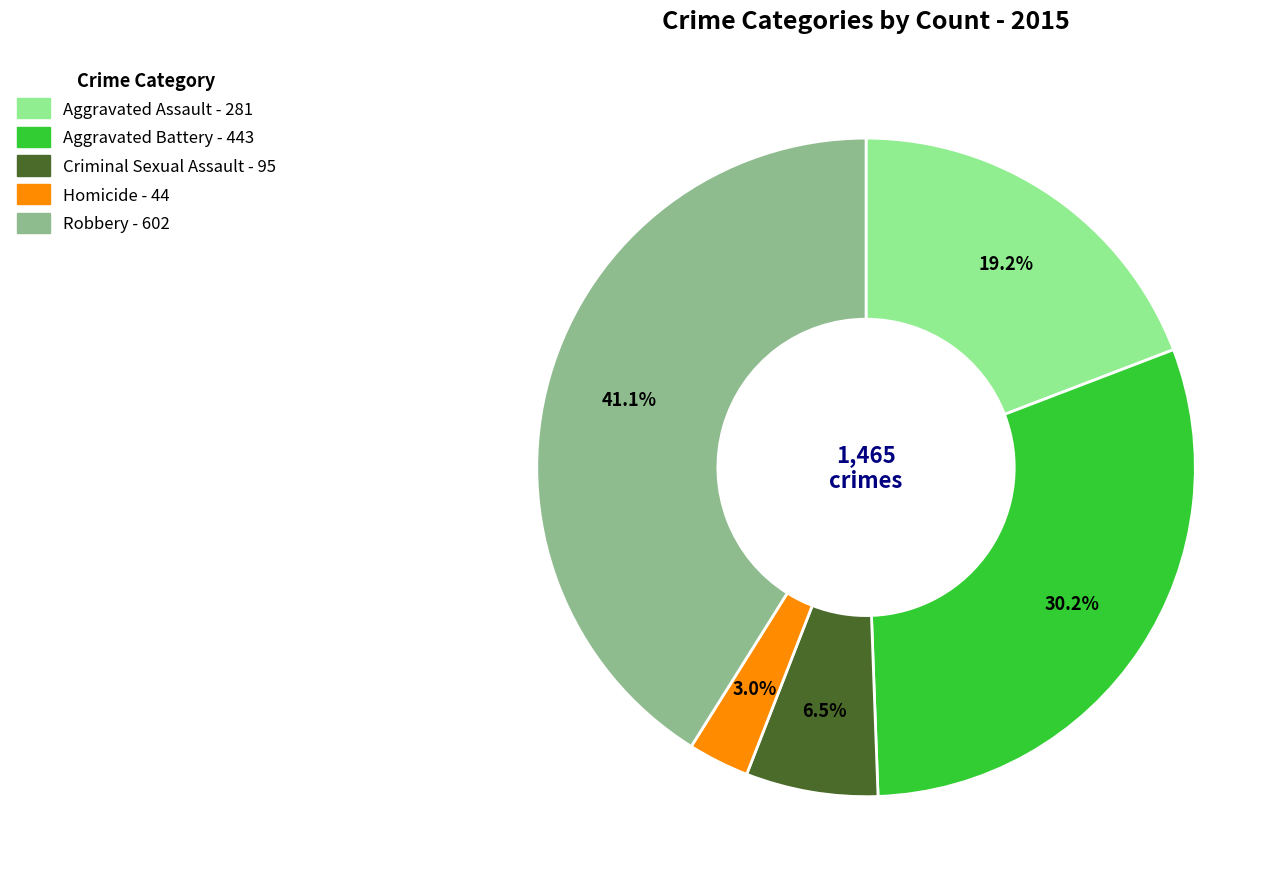

Does any single category account for the majority?

No